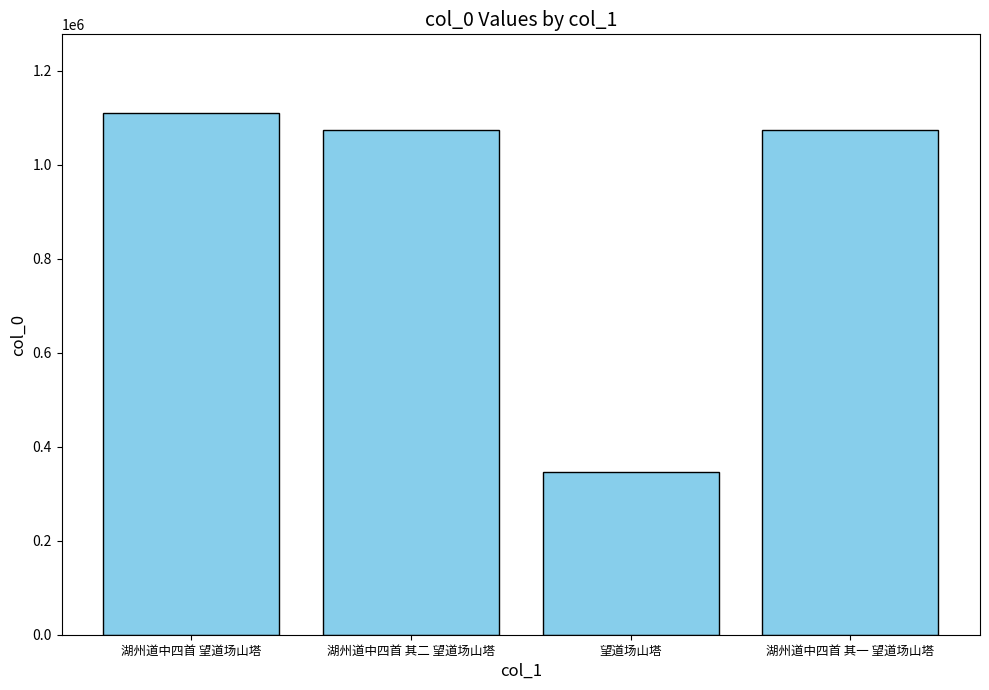

Does the chart contain any negative values?

No